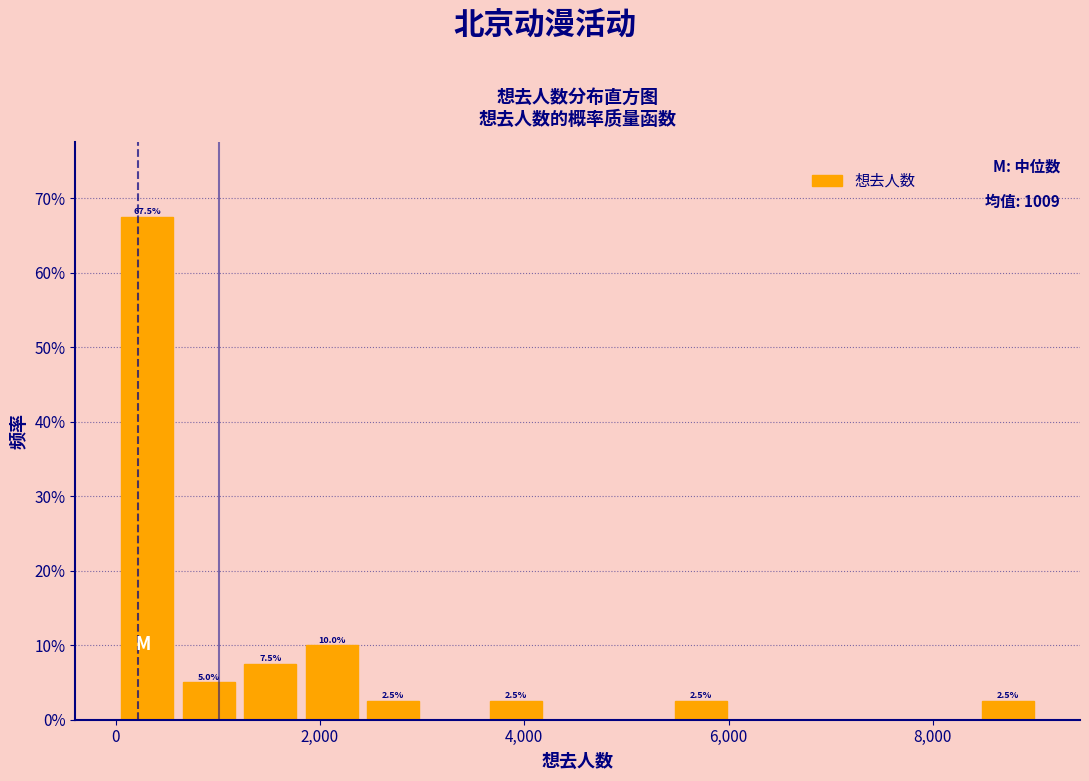

Around what value on the x-axis is the tallest bar? Give the approximate position of its centre, as read against the axis.

400